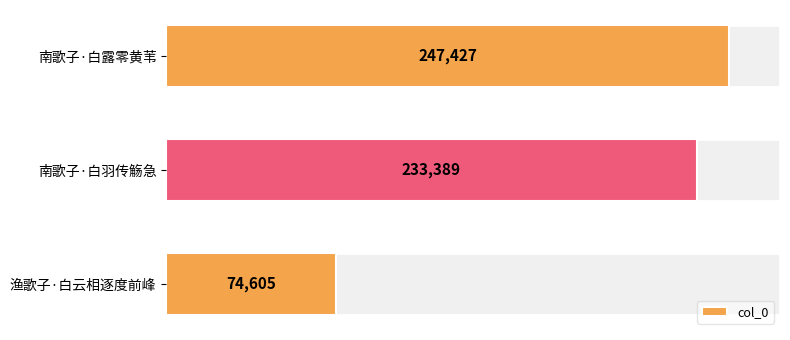

What is the average value?

185140